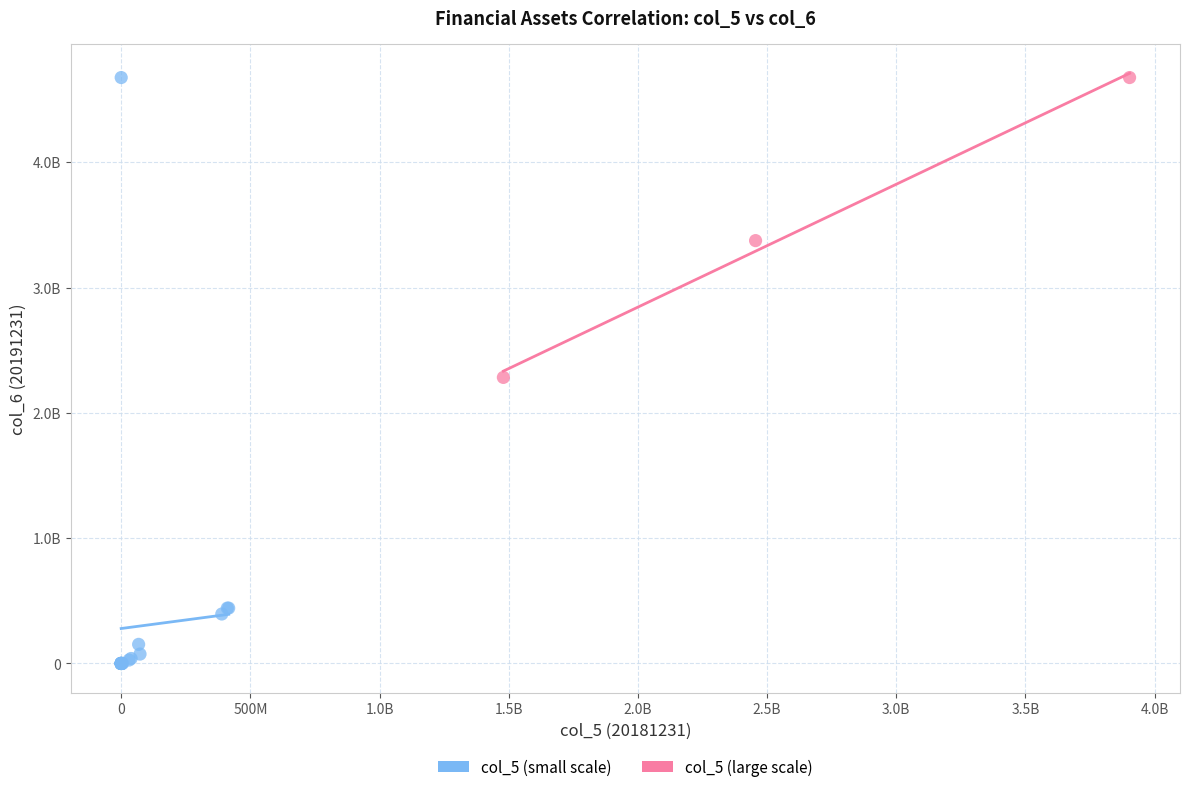

What are all the series names shown in the legend?

col_5 (small scale), col_5 (large scale)